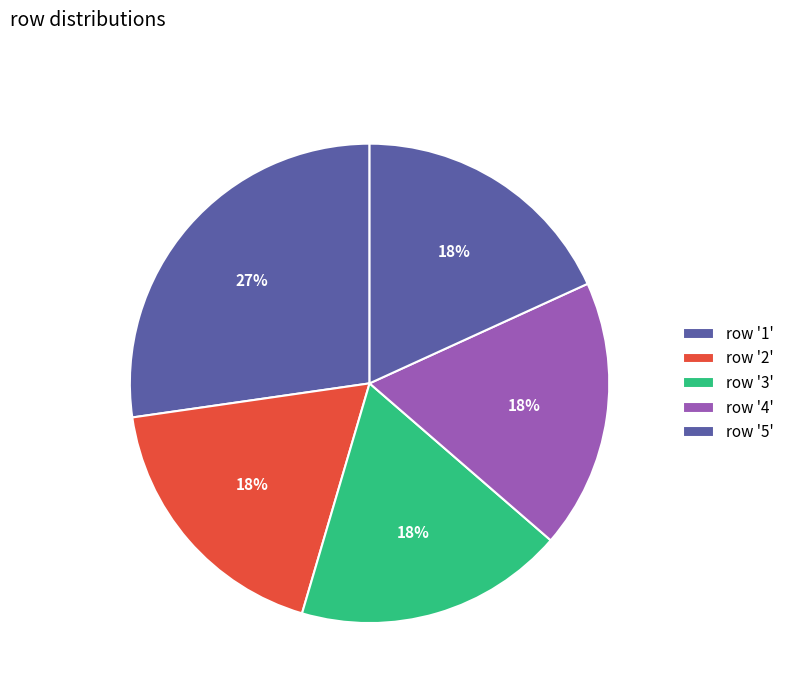

How many segments does this pie chart have?

5